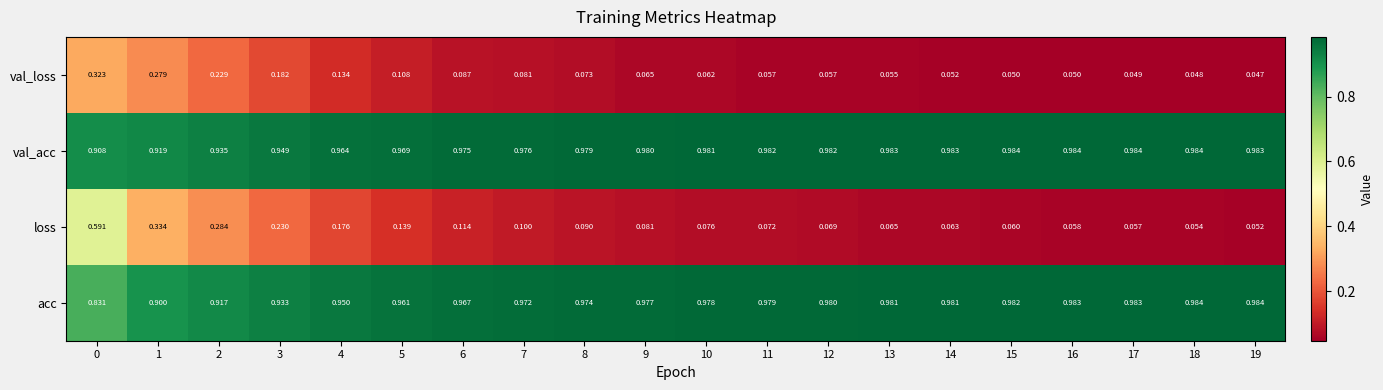

Which series has the largest range (max minus min)?

loss